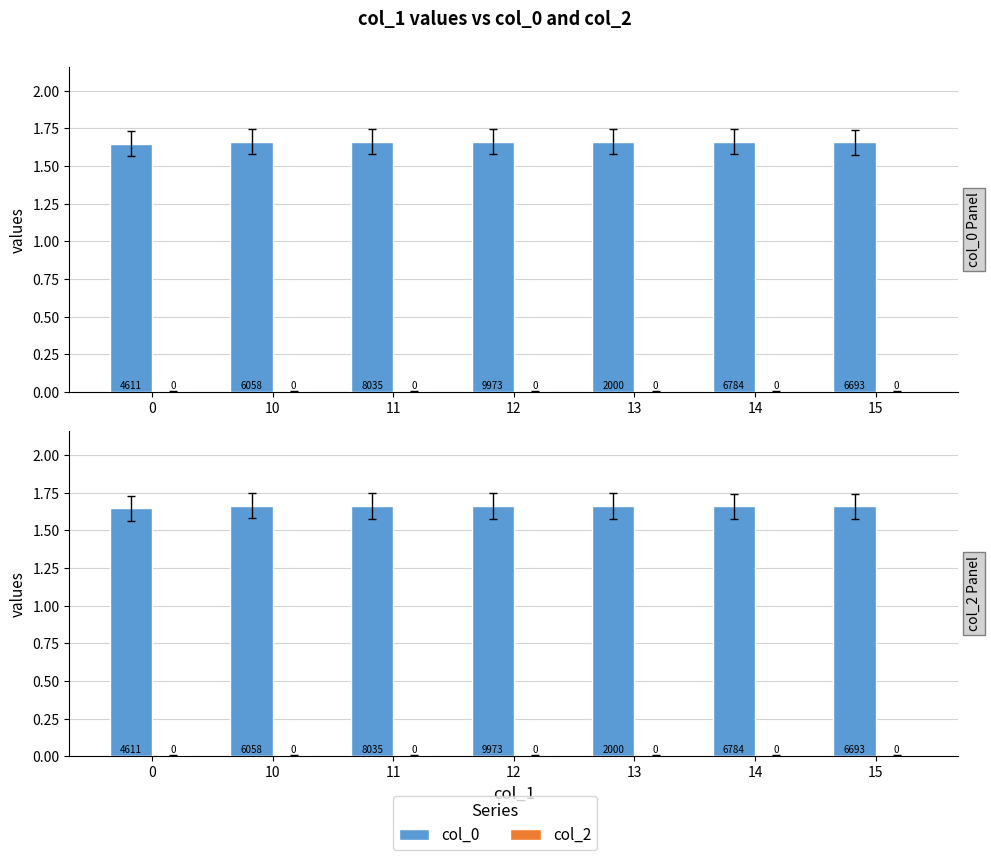

The value of col_0 at 13 is 0.4. True or false?

False